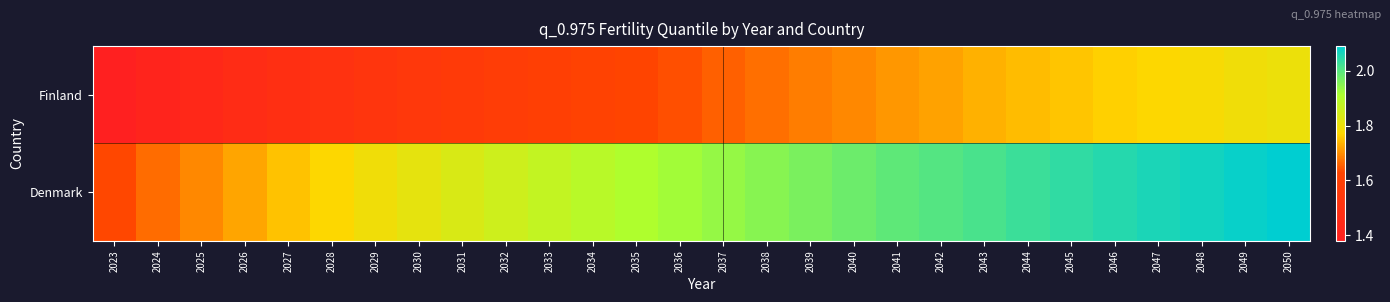

What is the total value across all series at 2034?

3.5